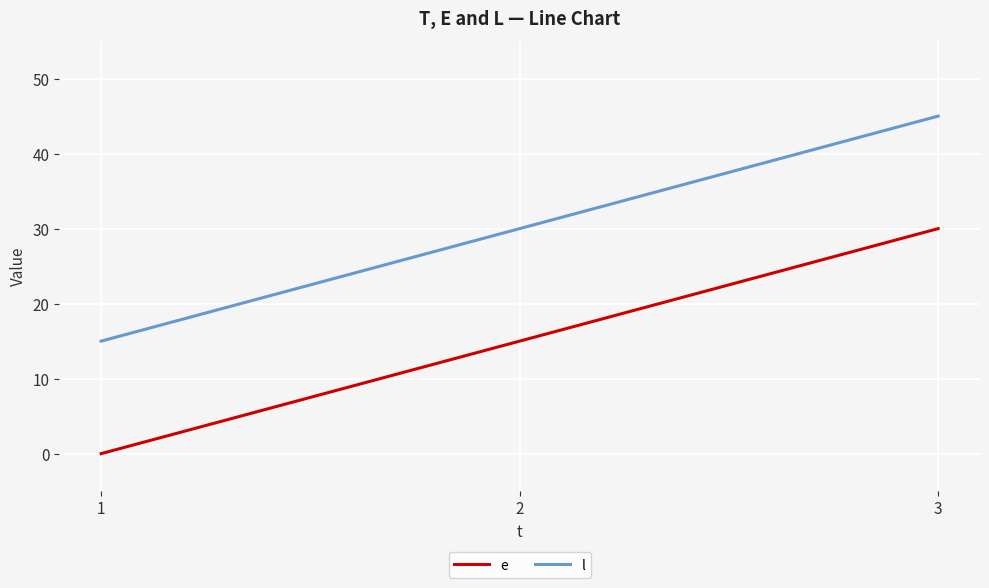

What is the total value across all series at 2?

45